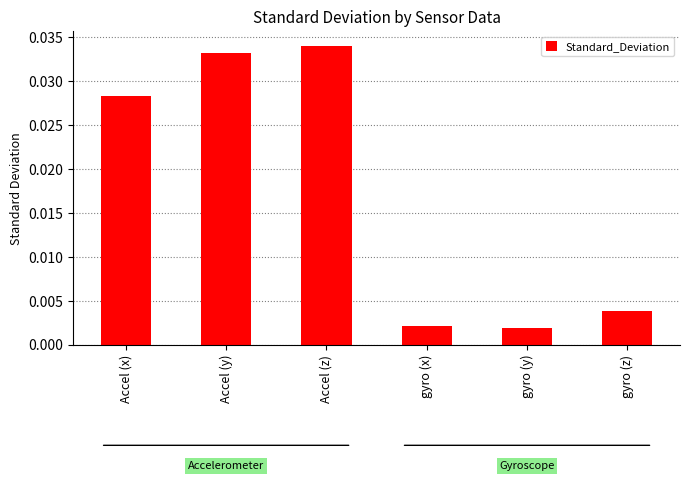

Rank the categories by value from lowest to highest.

gyro (y), gyro (x), gyro (z), Accel (x), Accel (y), Accel (z)